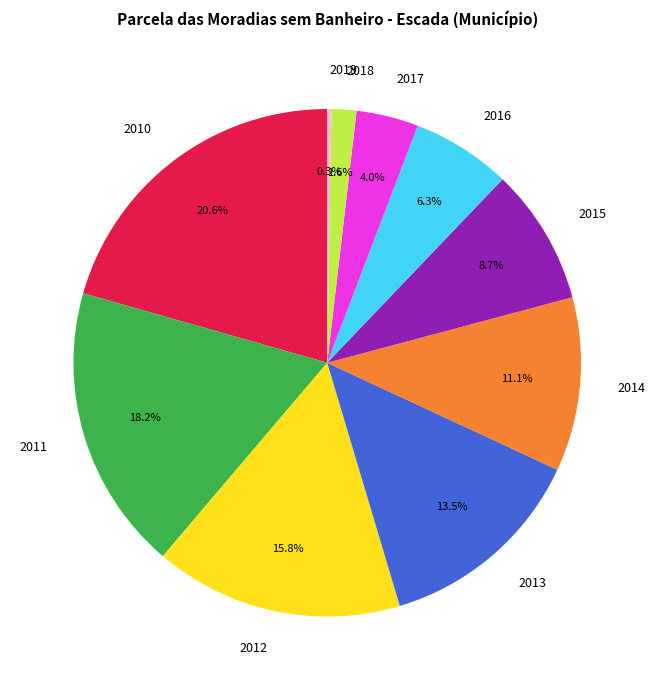

Between 2013 and 2011, which is larger?

2011